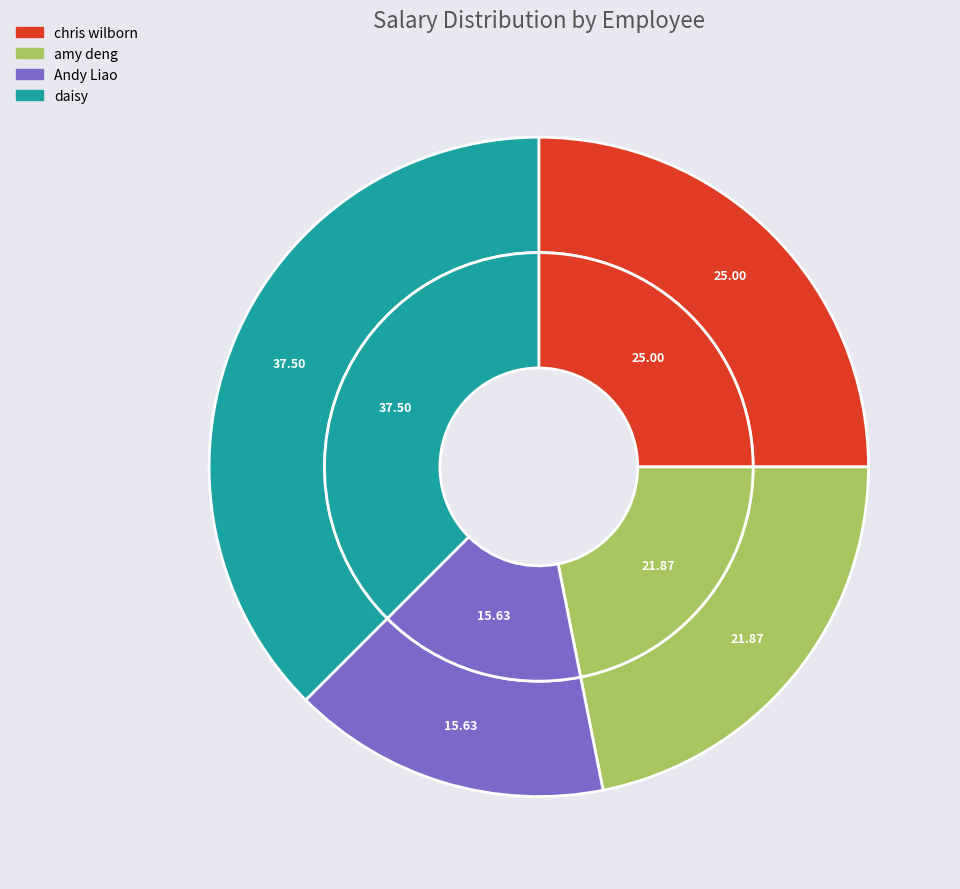

Between Andy Liao and amy deng, which is larger?

amy deng